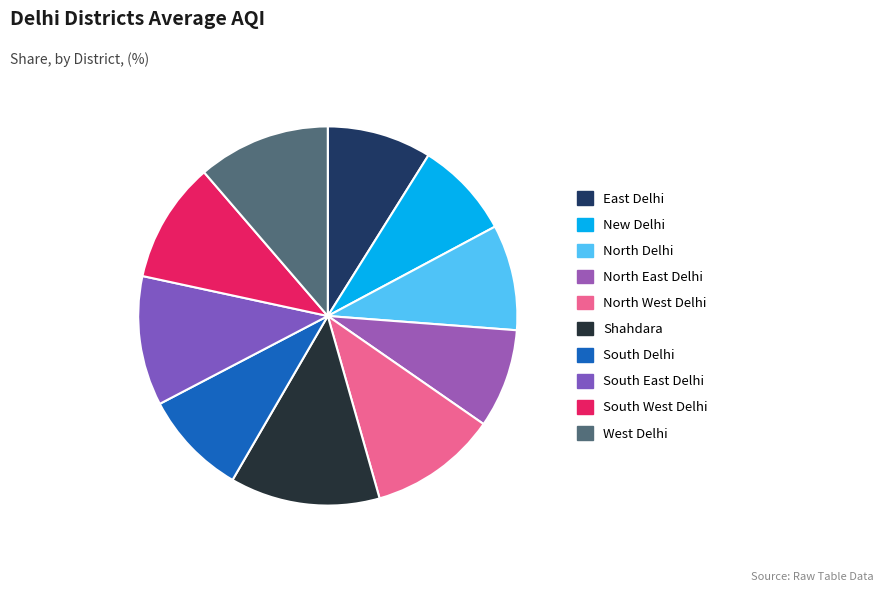

Rank the categories by value from lowest to highest.

New Delhi, North East Delhi, East Delhi, South Delhi, North Delhi, South West Delhi, North West Delhi, South East Delhi, West Delhi, Shahdara